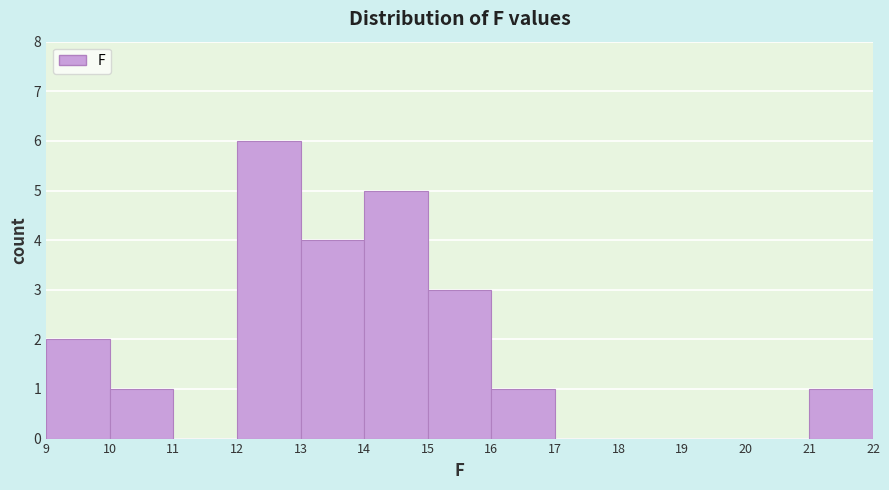

Over which range of the x-axis is the bar tallest?

12 to 13